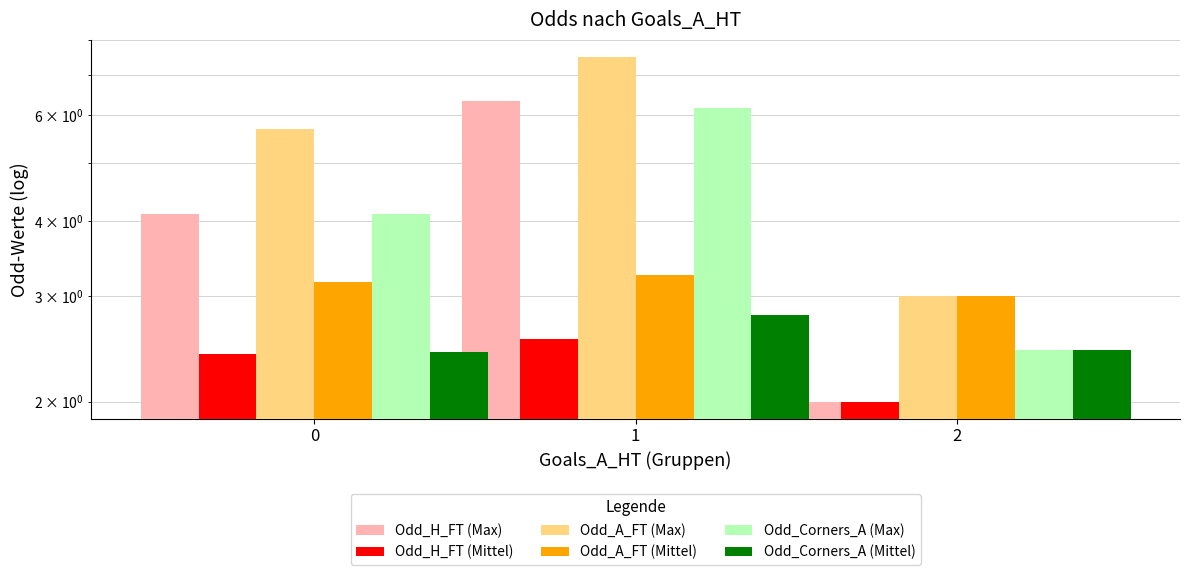

True or false: Odd_A_FT (Mittel) has a value of 3.3 at 1.

True